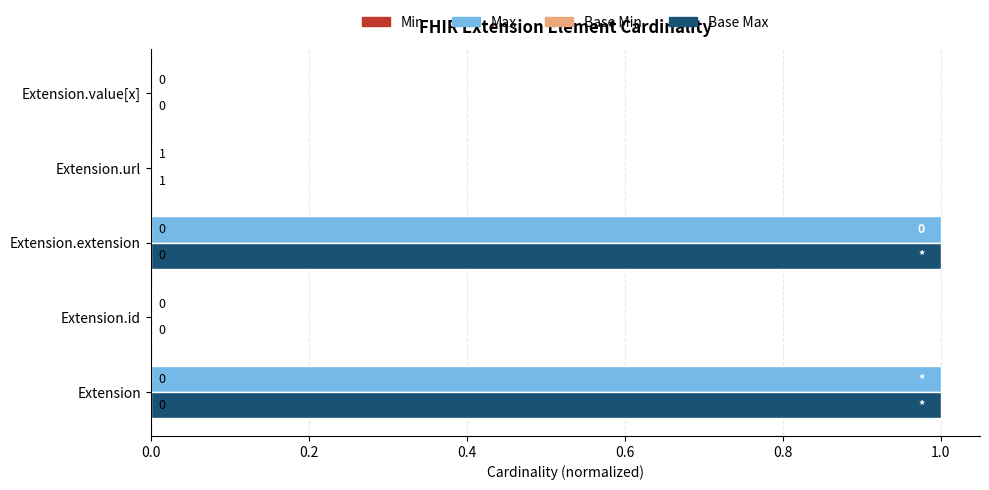

What are all the series names shown in the legend?

Min, Max, Base Min, Base Max